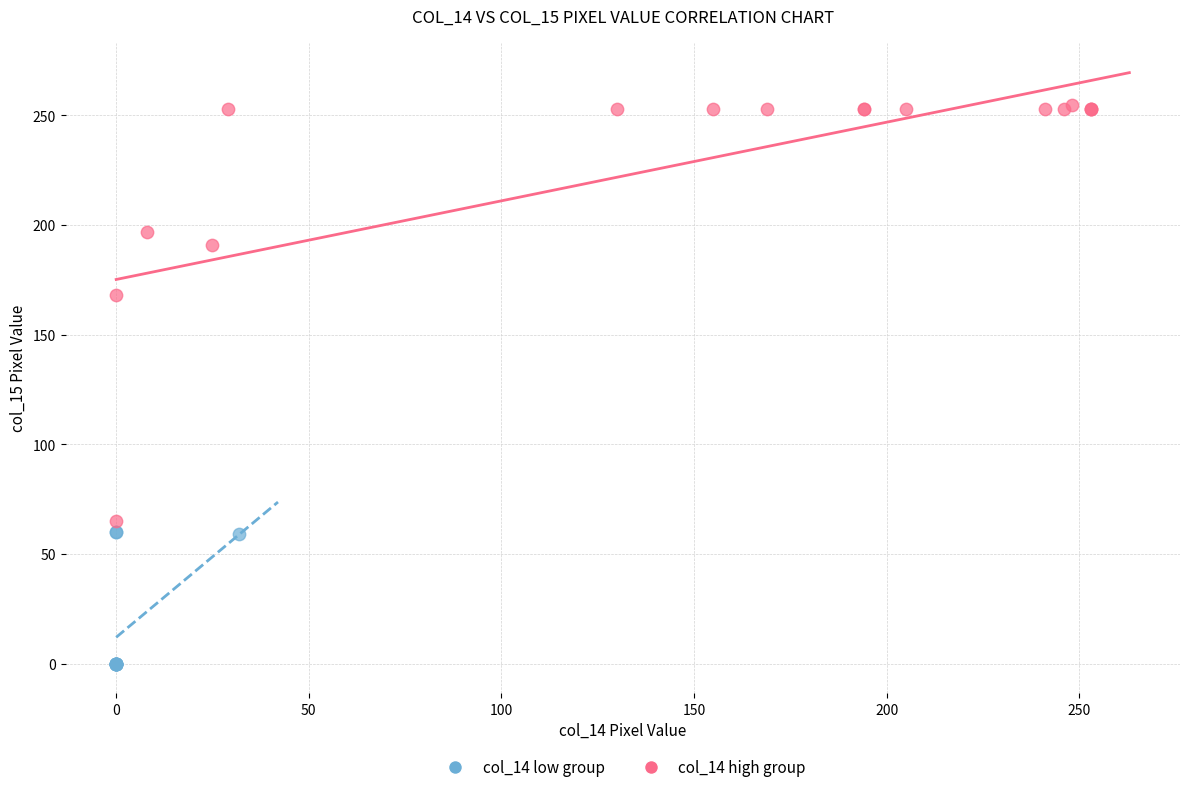

Which series reaches the minimum Y coordinate?

col_14 low group